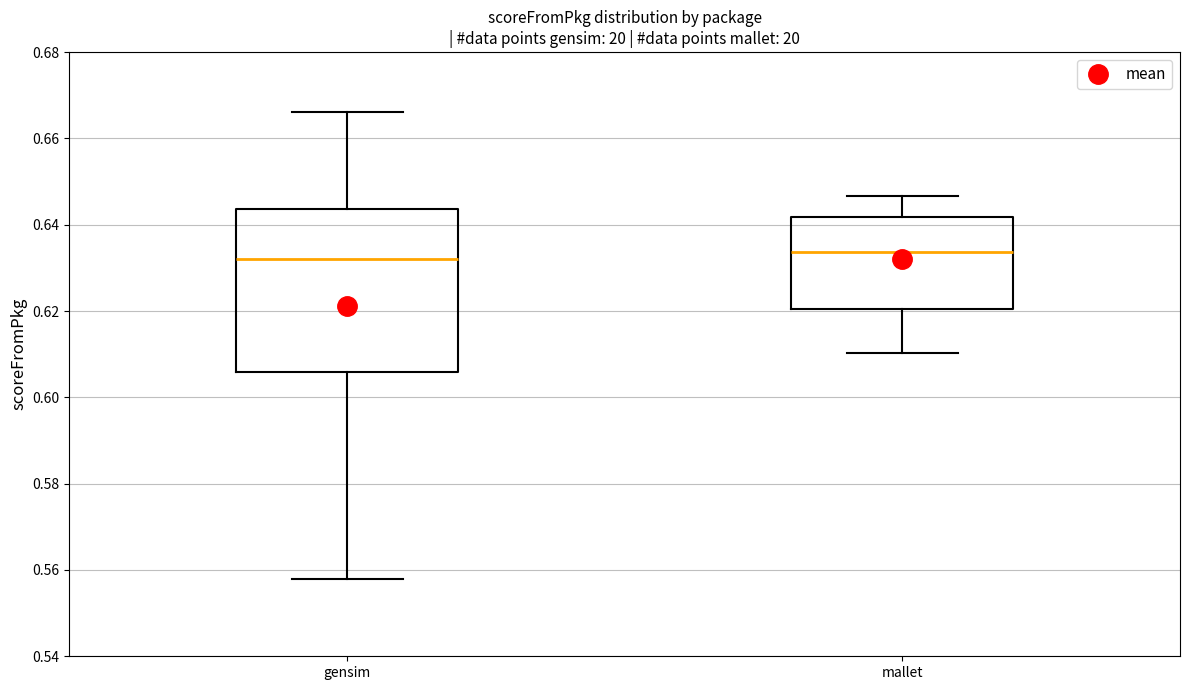

Where is the lower edge of the box for gensim on the y-axis? The values are not printed on the chart, so give them approximately, as read against the axis.

0.606